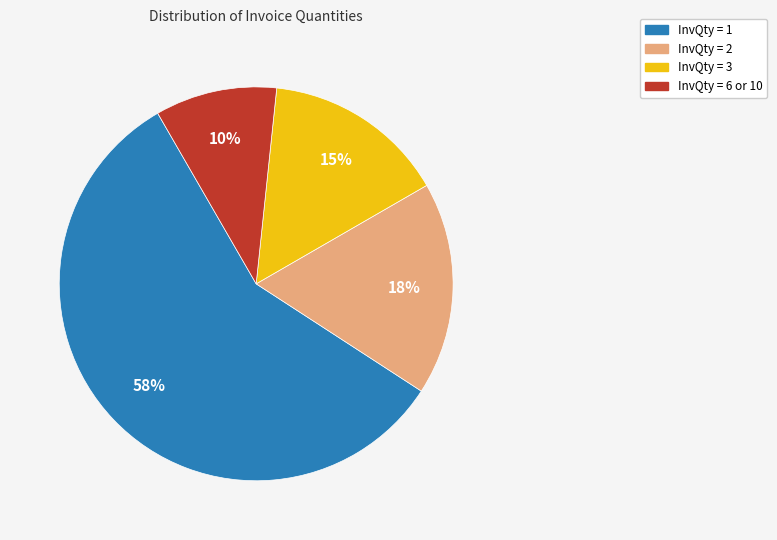

To the nearest percent, what is the average slice percentage?

25%